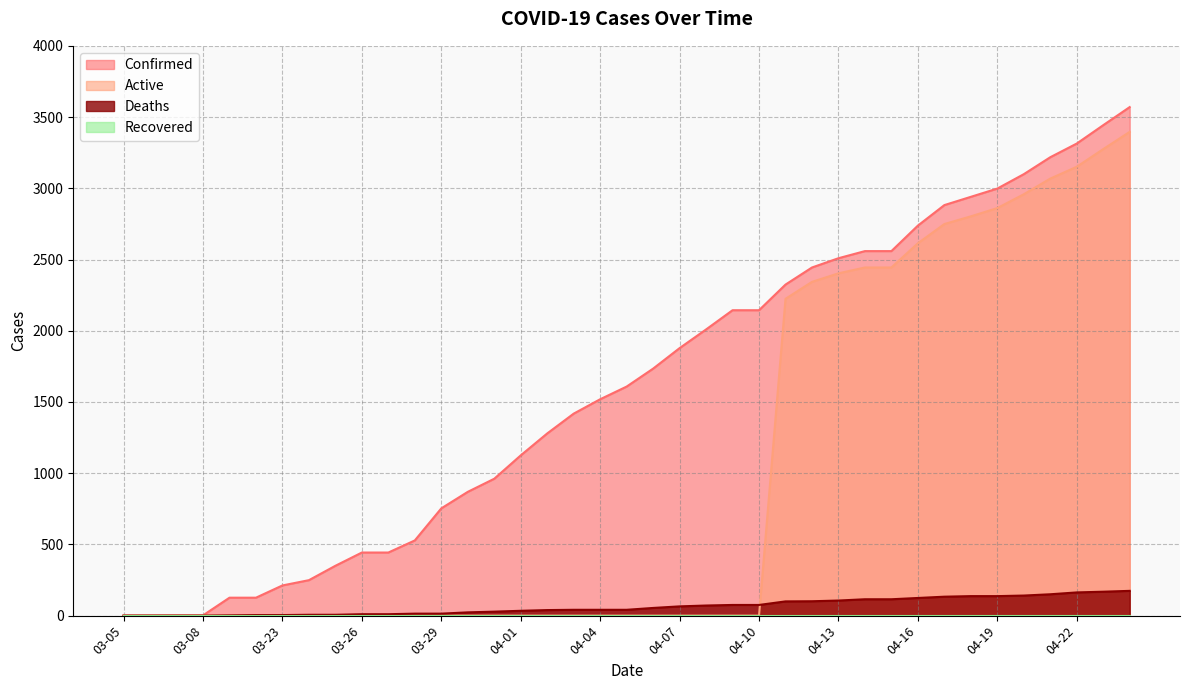

What is the sum of the Active values at 04-19 and 03-05?

2861